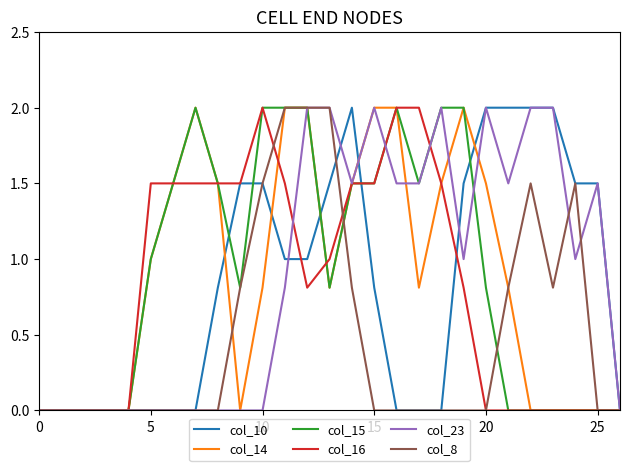

Reading left to right, what are all the values shown in this chart?

col_10: 0.0	0.0	0.0	0.0	0.0	0.0	0.0	0.0	0.8	1.5	1.5	1.0	1.0	1.5	2.0	0.8	0.0	0.0	0.0	1.5	2.0	2.0	2.0	2.0	1.5	1.5	0.0
col_14: 0.0	0.0	0.0	0.0	0.0	1.0	1.5	2.0	1.5	0.0	0.8	2.0	2.0	0.8	1.5	2.0	2.0	0.8	1.5	2.0	1.5	0.8	0.0	0.0	0.0	0.0	0.0
col_15: 0.0	0.0	0.0	0.0	0.0	1.0	1.5	2.0	1.5	0.8	2.0	2.0	2.0	0.8	1.5	1.5	2.0	1.5	2.0	2.0	0.8	0.0	0.0	0.0	0.0	0.0	0.0
col_16: 0.0	0.0	0.0	0.0	0.0	1.5	1.5	1.5	1.5	1.5	2.0	1.5	0.8	1.0	1.5	1.5	2.0	2.0	1.5	0.8	0.0	0.0	0.0	0.0	0.0	0.0	0.0
col_23: 0.0	0.0	0.0	0.0	0.0	0.0	0.0	0.0	0.0	0.0	0.0	0.8	2.0	2.0	1.5	2.0	1.5	1.5	2.0	1.0	2.0	1.5	2.0	2.0	1.0	1.5	0.0
col_8: 0.0	0.0	0.0	0.0	0.0	0.0	0.0	0.0	0.0	0.8	1.5	2.0	2.0	2.0	0.8	0.0	0.0	0.0	0.0	0.0	0.0	0.8	1.5	0.8	1.5	0.0	0.0